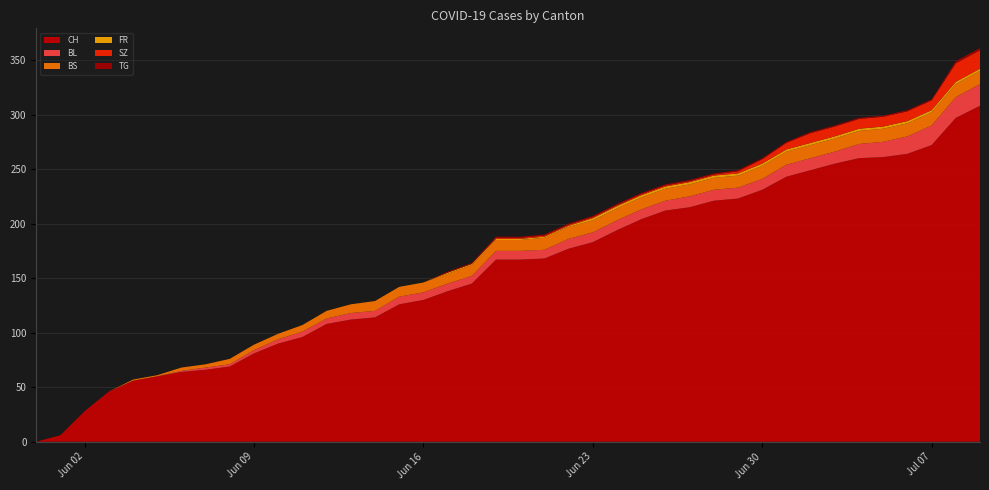

Reading left to right, extract all data points from this chart.

CH: 2020-05-31=0	2020-06-01=6	2020-06-02=28	2020-06-03=46	2020-06-04=56	2020-06-05=60	2020-06-06=64	2020-06-07=66	2020-06-08=69	2020-06-09=81	2020-06-10=90	2020-06-11=96	2020-06-12=108	2020-06-13=112	2020-06-14=114	2020-06-15=126	2020-06-16=130	2020-06-17=138	2020-06-18=145	2020-06-19=167	2020-06-20=167	2020-06-21=168	2020-06-22=177	2020-06-23=183	2020-06-24=194	2020-06-25=204	2020-06-26=212	2020-06-27=215	2020-06-28=221	2020-06-29=223	2020-06-30=231	2020-07-01=243	2020-07-02=249	2020-07-03=255	2020-07-04=260	2020-07-05=261	2020-07-06=264	2020-07-07=272	2020-07-08=297	2020-07-09=308
BL: 2020-05-31=0	2020-06-01=0	2020-06-02=0	2020-06-03=0	2020-06-04=0	2020-06-05=0	2020-06-06=1	2020-06-07=2	2020-06-08=2	2020-06-09=3	2020-06-10=4	2020-06-11=5	2020-06-12=5	2020-06-13=6	2020-06-14=6	2020-06-15=7	2020-06-16=7	2020-06-17=7	2020-06-18=7	2020-06-19=8	2020-06-20=8	2020-06-21=8	2020-06-22=9	2020-06-23=9	2020-06-24=9	2020-06-25=9	2020-06-26=9	2020-06-27=10	2020-06-28=10	2020-06-29=10	2020-06-30=10	2020-07-01=11	2020-07-02=11	2020-07-03=11	2020-07-04=13	2020-07-05=14	2020-07-06=16	2020-07-07=18	2020-07-08=19	2020-07-09=20
BS: 2020-05-31=0	2020-06-01=0	2020-06-02=0	2020-06-03=0	2020-06-04=1	2020-06-05=1	2020-06-06=3	2020-06-07=3	2020-06-08=5	2020-06-09=5	2020-06-10=5	2020-06-11=6	2020-06-12=7	2020-06-13=8	2020-06-14=9	2020-06-15=9	2020-06-16=9	2020-06-17=9	2020-06-18=10	2020-06-19=10	2020-06-20=10	2020-06-21=11	2020-06-22=11	2020-06-23=11	2020-06-24=11	2020-06-25=11	2020-06-26=11	2020-06-27=11	2020-06-28=11	2020-06-29=11	2020-06-30=12	2020-07-01=12	2020-07-02=12	2020-07-03=12	2020-07-04=12	2020-07-05=12	2020-07-06=12	2020-07-07=12	2020-07-08=12	2020-07-09=12
FR: 2020-05-31=0	2020-06-01=0	2020-06-02=0	2020-06-03=0	2020-06-04=0	2020-06-05=0	2020-06-06=0	2020-06-07=0	2020-06-08=0	2020-06-09=0	2020-06-10=0	2020-06-11=0	2020-06-12=0	2020-06-13=0	2020-06-14=0	2020-06-15=0	2020-06-16=0	2020-06-17=1	2020-06-18=1	2020-06-19=1	2020-06-20=1	2020-06-21=1	2020-06-22=1	2020-06-23=2	2020-06-24=2	2020-06-25=2	2020-06-26=2	2020-06-27=2	2020-06-28=2	2020-06-29=2	2020-06-30=2	2020-07-01=2	2020-07-02=2	2020-07-03=2	2020-07-04=2	2020-07-05=2	2020-07-06=2	2020-07-07=2	2020-07-08=2	2020-07-09=2
SZ: 2020-05-31=0	2020-06-01=0	2020-06-02=0	2020-06-03=0	2020-06-04=0	2020-06-05=0	2020-06-06=0	2020-06-07=0	2020-06-08=0	2020-06-09=0	2020-06-10=0	2020-06-11=0	2020-06-12=0	2020-06-13=0	2020-06-14=0	2020-06-15=0	2020-06-16=0	2020-06-17=0	2020-06-18=0	2020-06-19=1	2020-06-20=1	2020-06-21=1	2020-06-22=1	2020-06-23=1	2020-06-24=1	2020-06-25=1	2020-06-26=1	2020-06-27=1	2020-06-28=1	2020-06-29=2	2020-06-30=4	2020-07-01=6	2020-07-02=9	2020-07-03=9	2020-07-04=9	2020-07-05=9	2020-07-06=9	2020-07-07=9	2020-07-08=17	2020-07-09=17
TG: 2020-05-31=0	2020-06-01=0	2020-06-02=0	2020-06-03=0	2020-06-04=0	2020-06-05=0	2020-06-06=0	2020-06-07=0	2020-06-08=0	2020-06-09=0	2020-06-10=0	2020-06-11=0	2020-06-12=0	2020-06-13=0	2020-06-14=0	2020-06-15=0	2020-06-16=0	2020-06-17=1	2020-06-18=1	2020-06-19=1	2020-06-20=1	2020-06-21=1	2020-06-22=1	2020-06-23=1	2020-06-24=1	2020-06-25=1	2020-06-26=1	2020-06-27=1	2020-06-28=1	2020-06-29=1	2020-06-30=1	2020-07-01=1	2020-07-02=1	2020-07-03=1	2020-07-04=1	2020-07-05=1	2020-07-06=1	2020-07-07=1	2020-07-08=2	2020-07-09=2